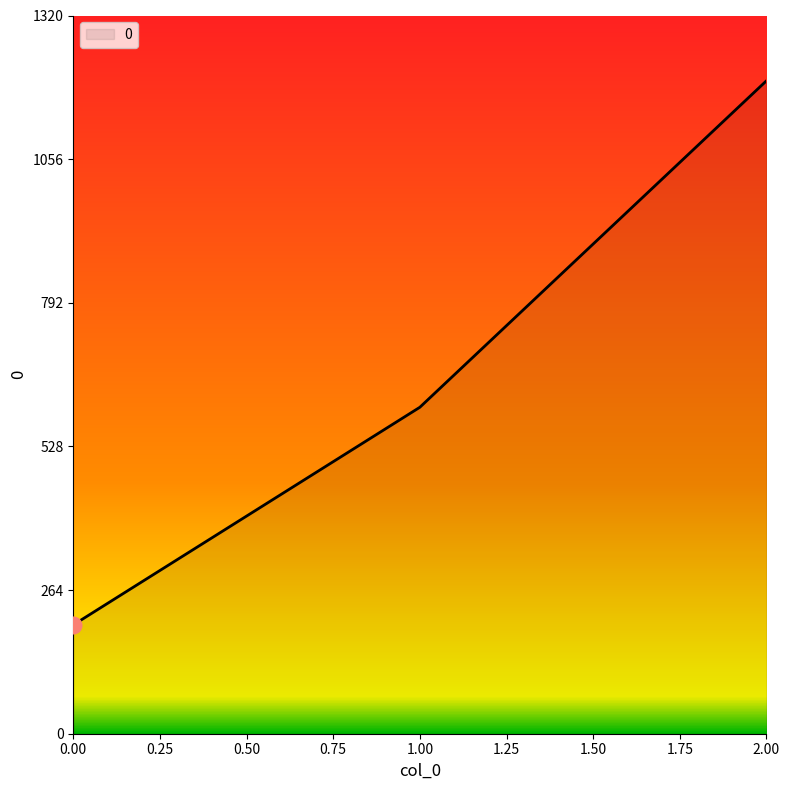

What is the difference between the maximum and minimum values?

1000